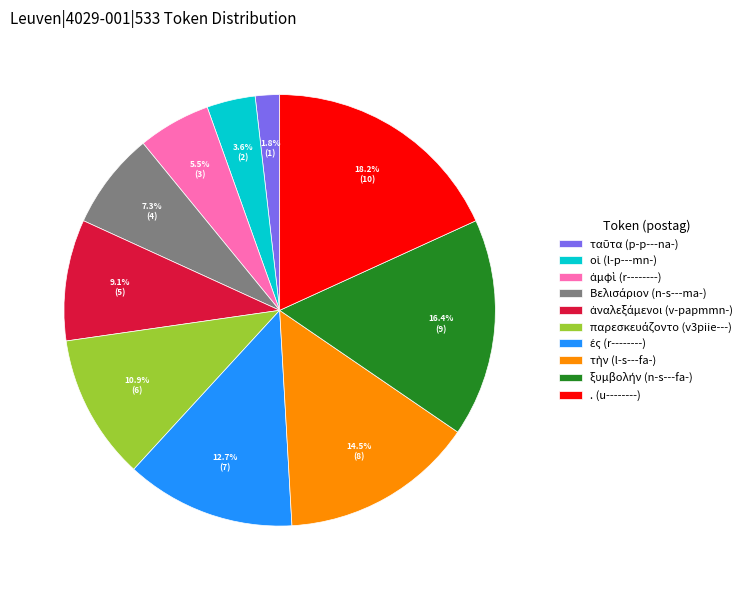

Does . (u--------) represent more than half of the total?

No